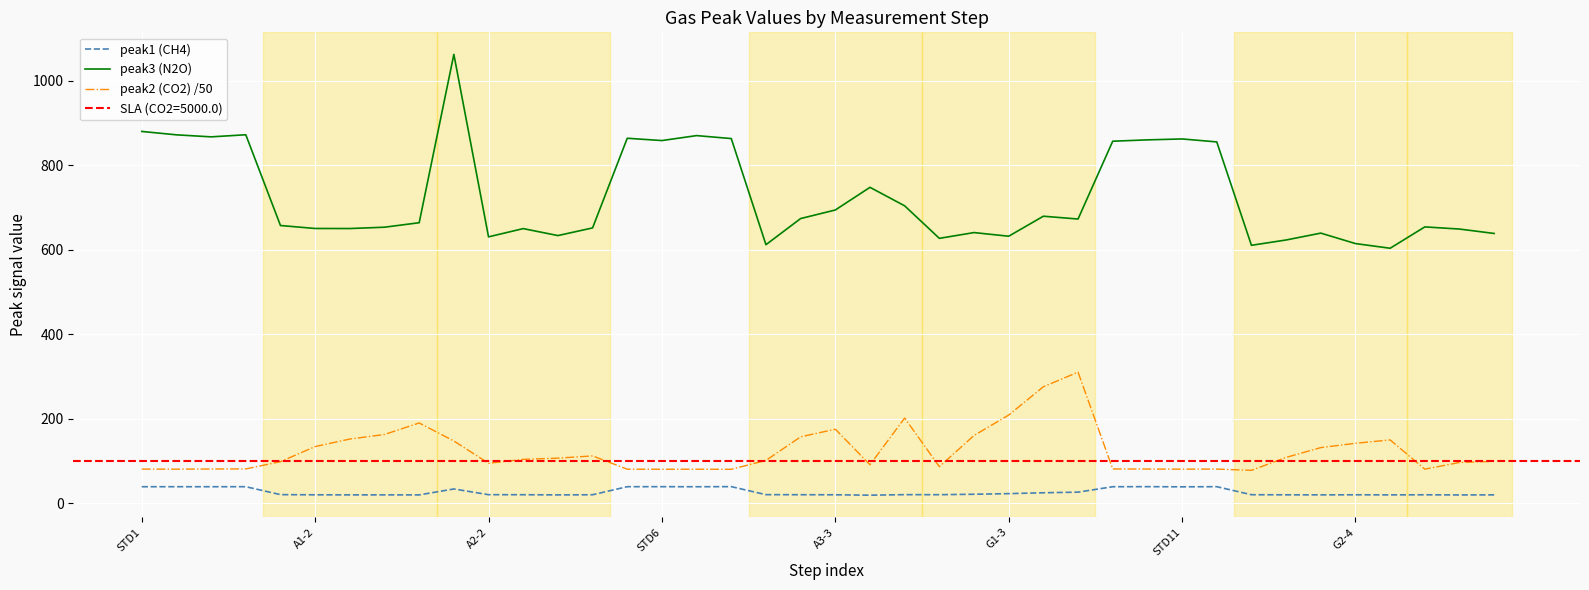

At which label does peak3 (N2O) first exceed 664?

STD1